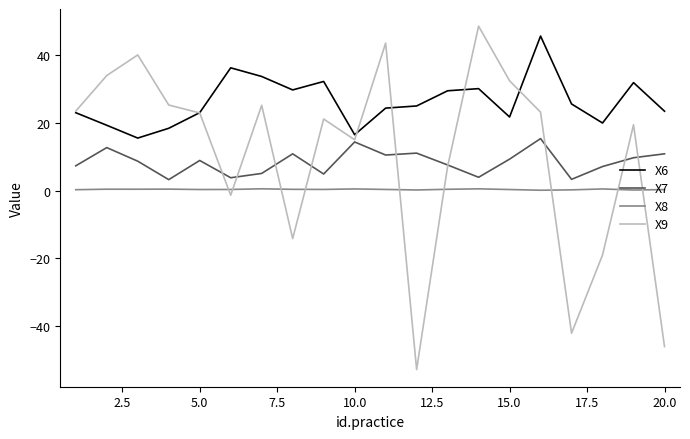

What is the greatest value displayed?

48.7